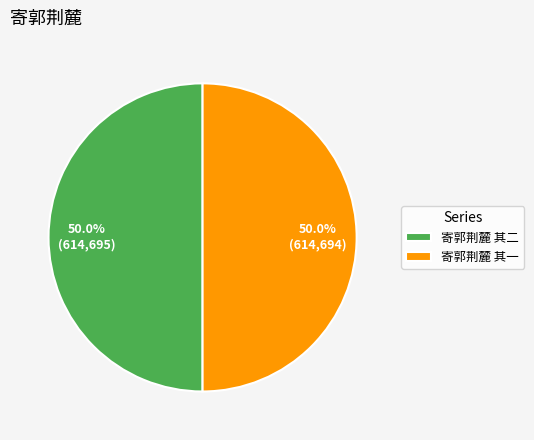

What is the ratio of the value at 寄郭荆麓 其二 to the value at 寄郭荆麓 其一?

1.0